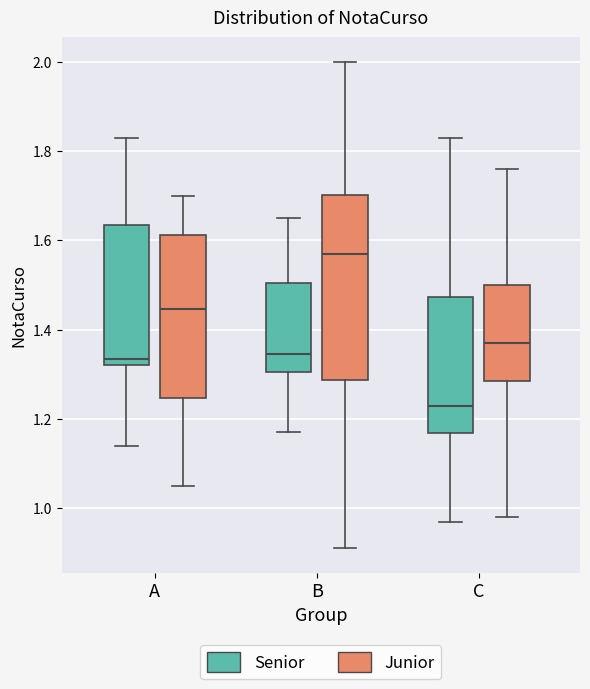

Which box has the highest median line?

B (Junior)